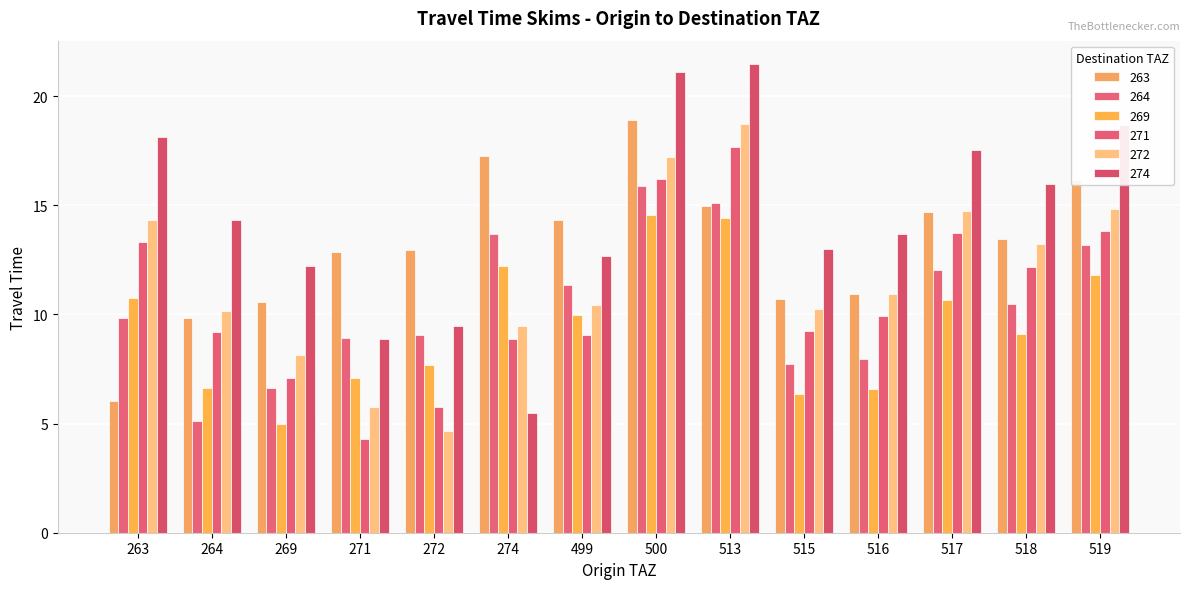

What is the difference between the maximum and minimum values in the 272 series?

14.0